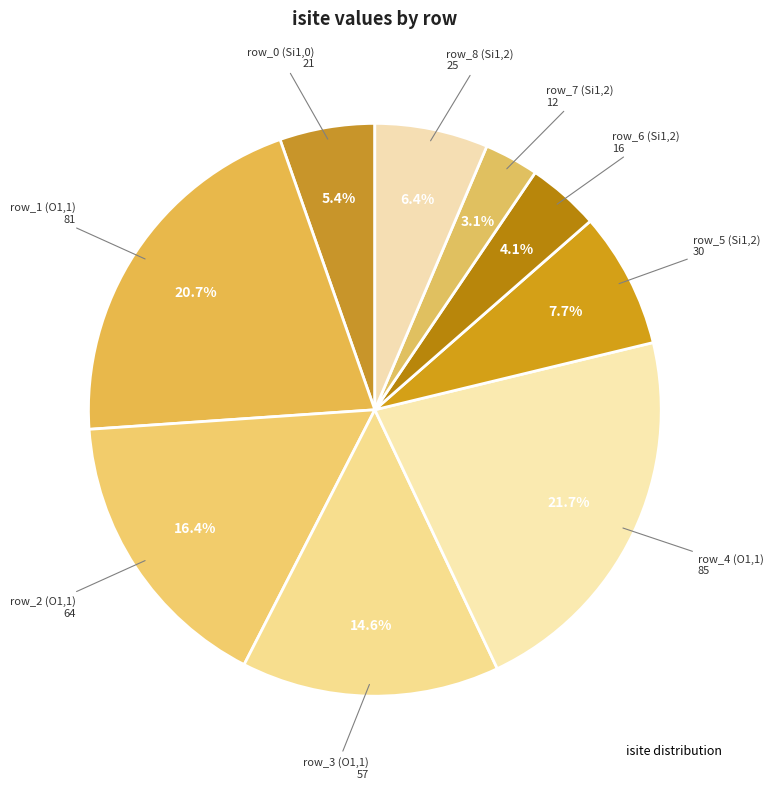

Count the number of slices in the pie.

9